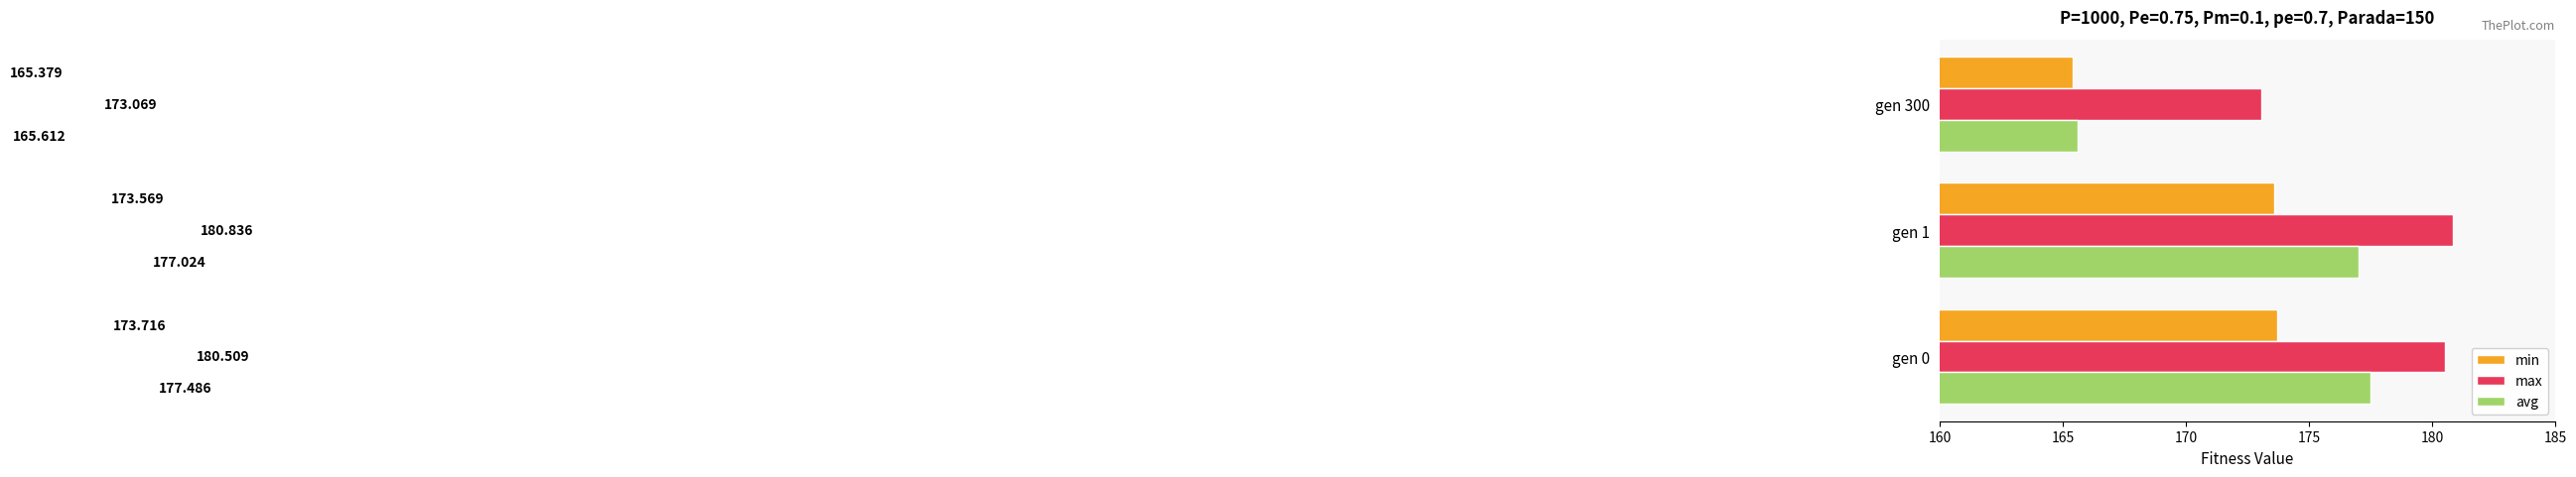

What is the sum of all min values?

512.7